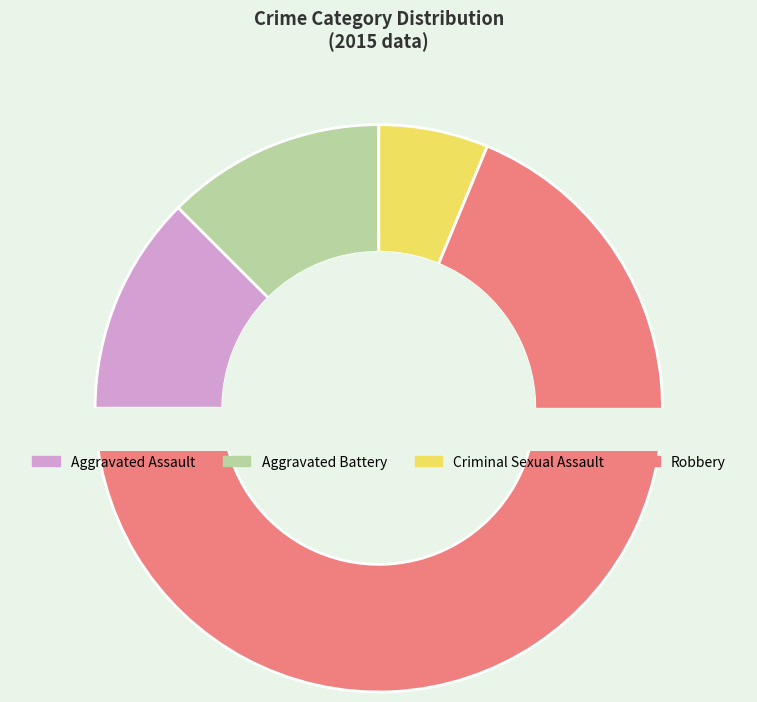

Approximately how many times larger is the value at Aggravated Battery compared to Criminal Sexual Assault?

2.0